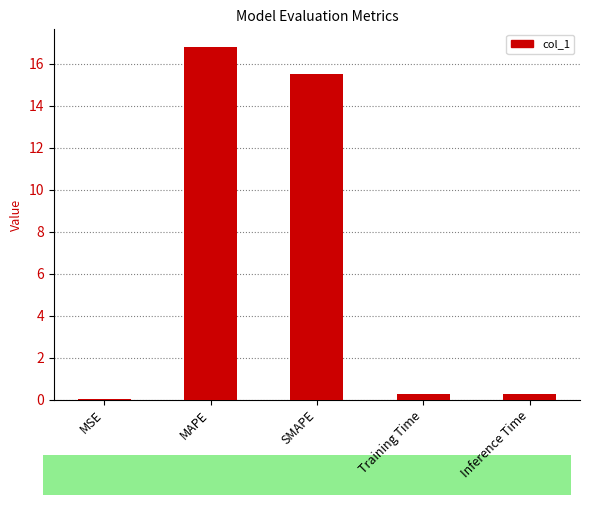

What is the greatest value displayed?

16.8